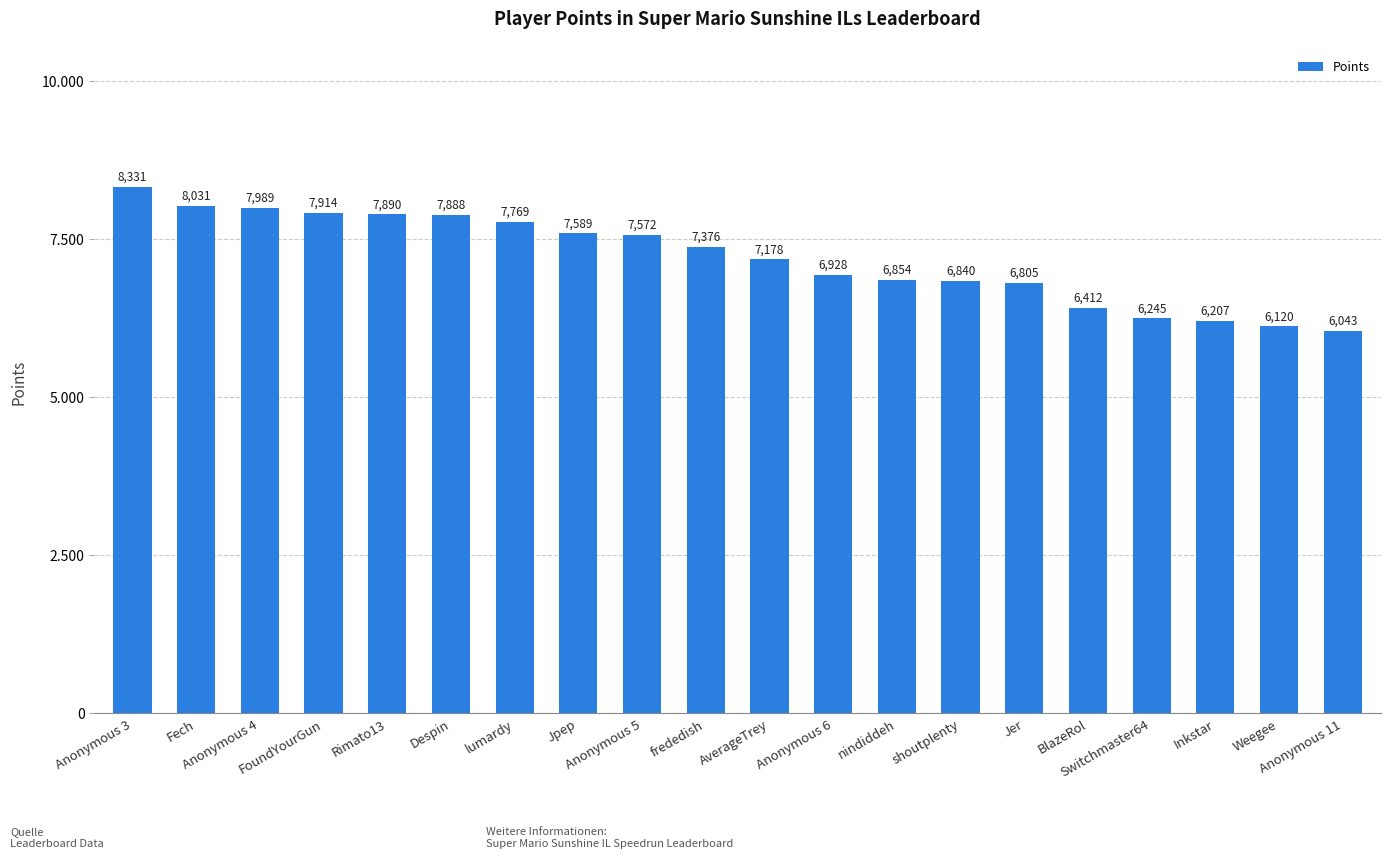

What is the label of the 8th bar from the left?

Jpep